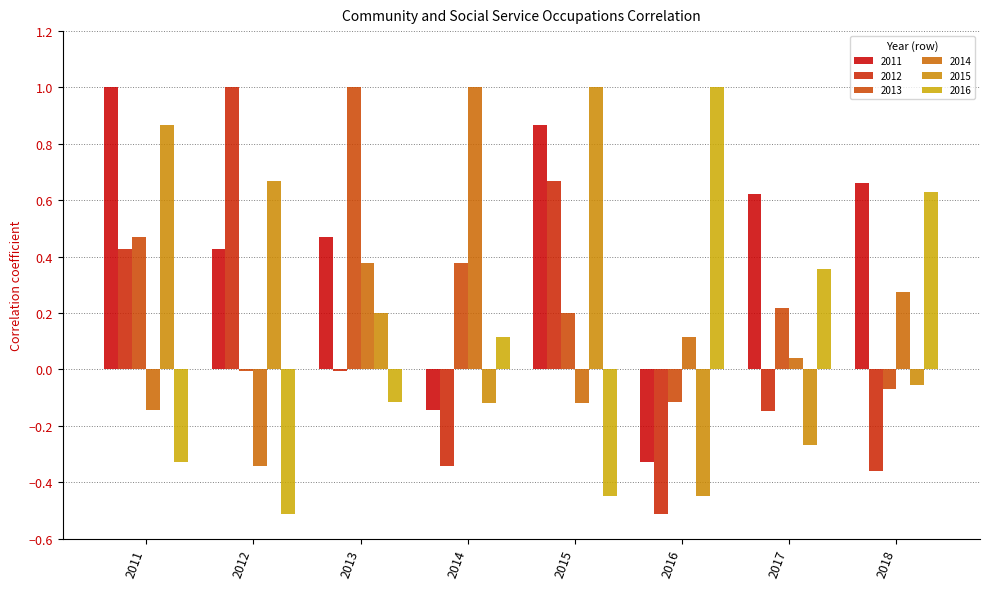

Which series changed the most between 2011 and 2018?

2016